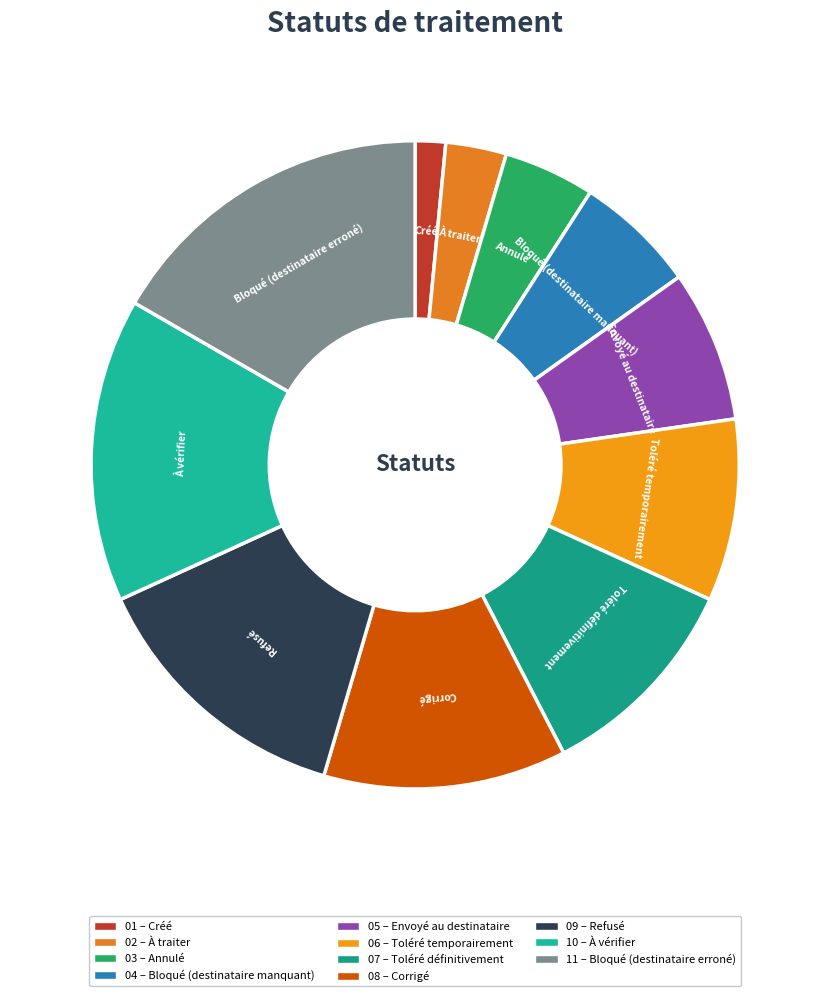

Is the sum of Toléré définitivement and Bloqué (destinataire erroné) greater than half?

No